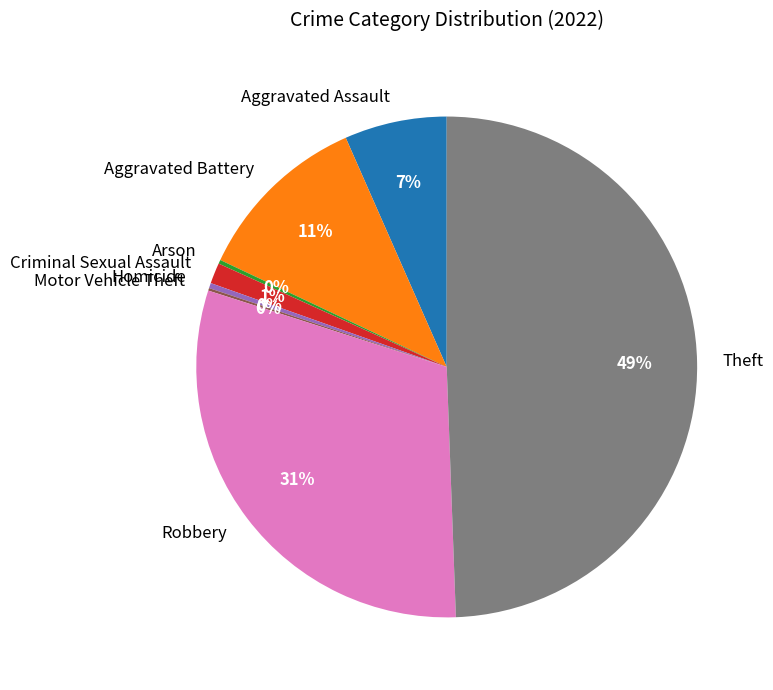

To the nearest percent, what percentage of the pie is Aggravated Assault?

7%